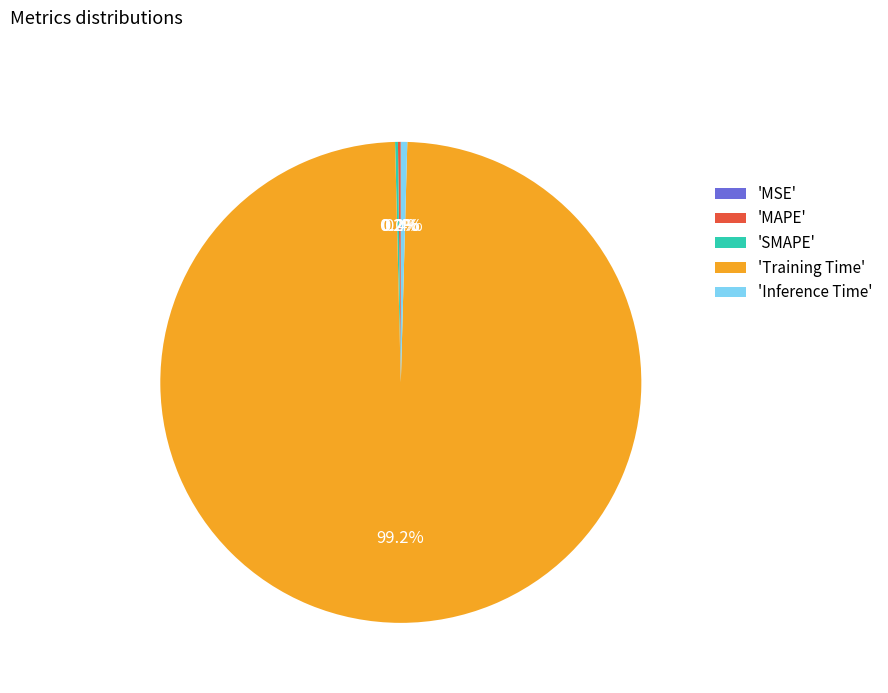

Which slice is the largest?

'Training Time'